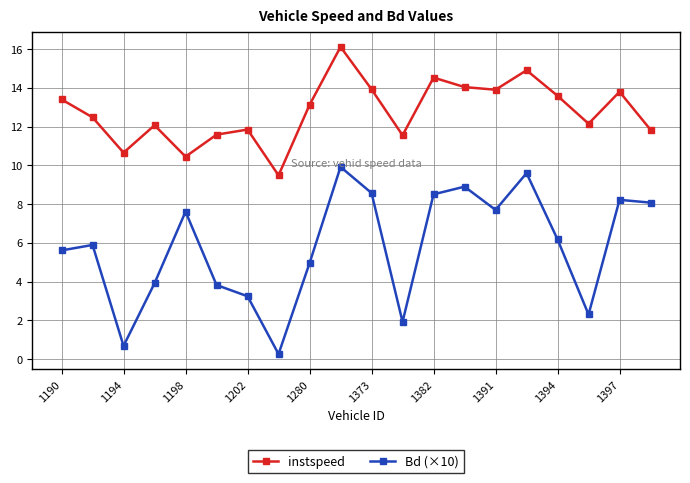

How many interior local valleys does the instspeed series have?

6